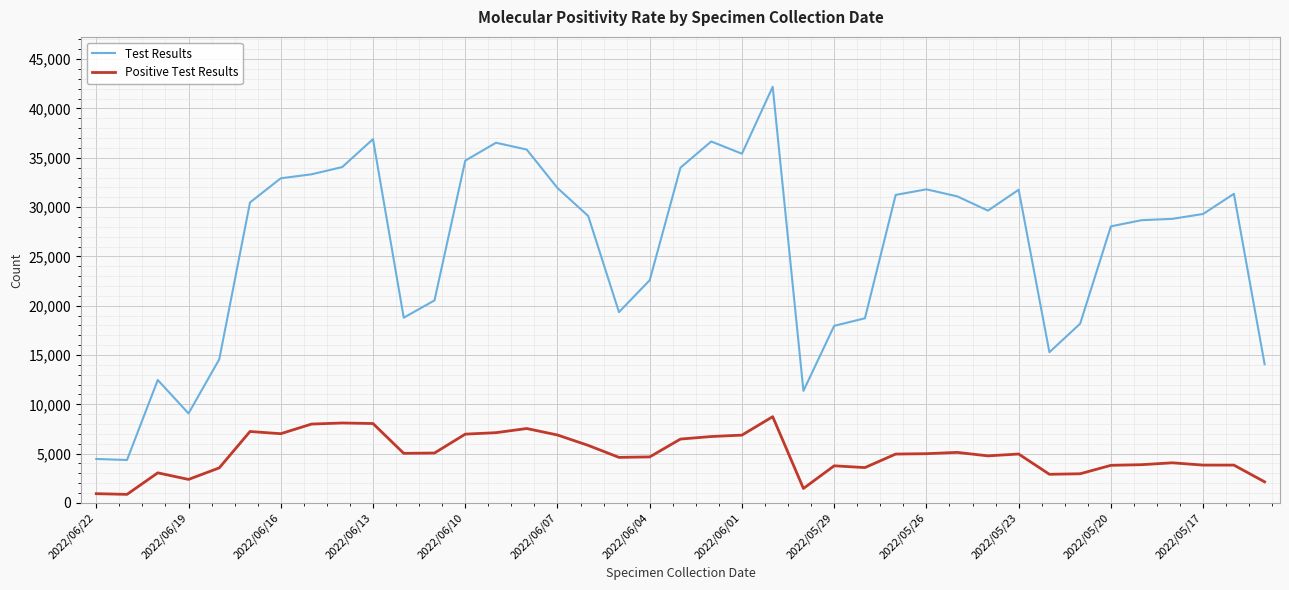

List the series in order of their peak value, lowest first.

Positive Test Results, Test Results